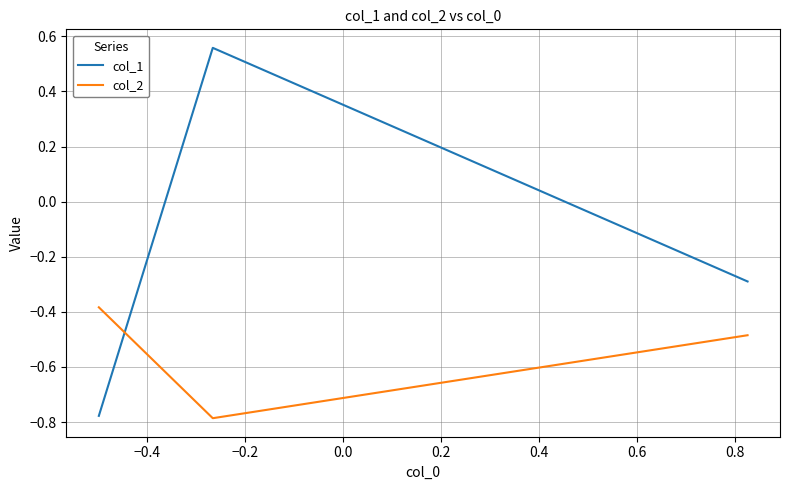

What is the difference between the maximum and second lowest values in the col_2 series?

0.1